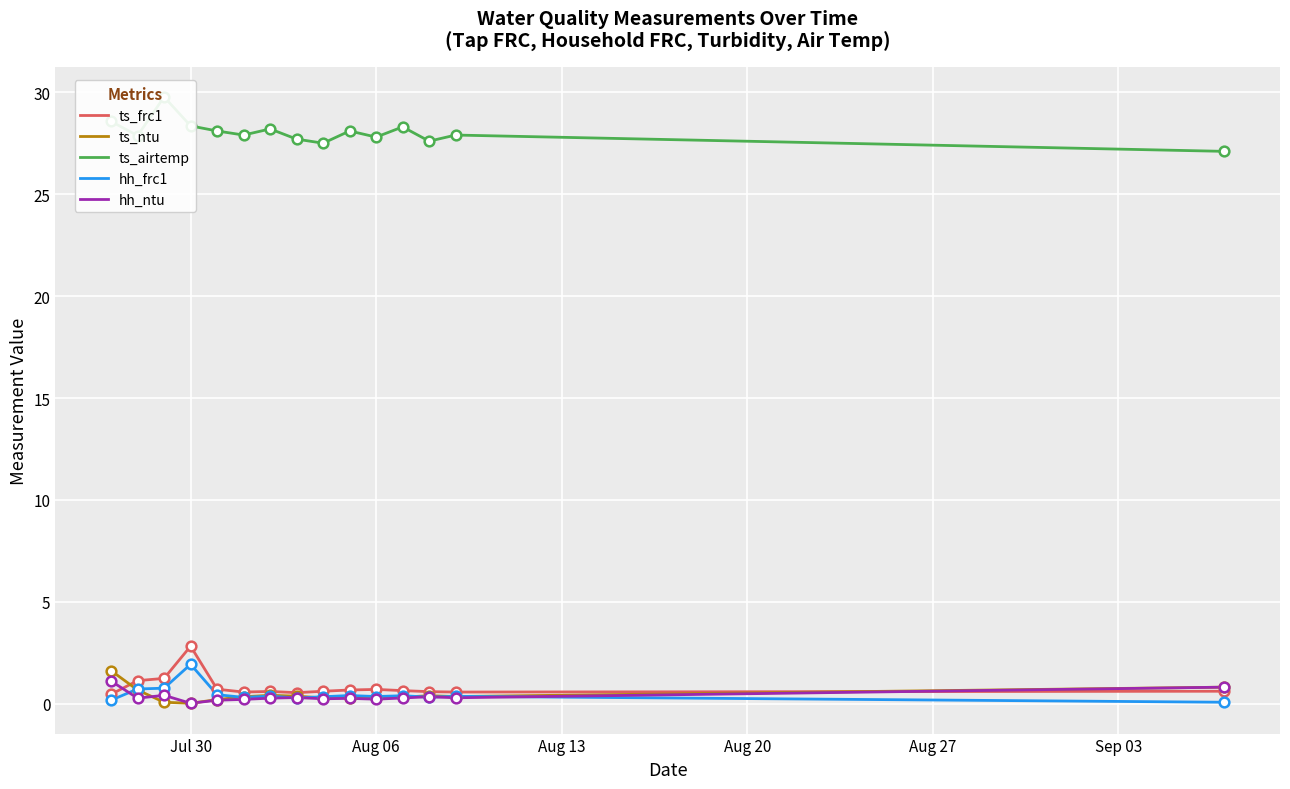

Which series has the widest spread of values?

ts_airtemp